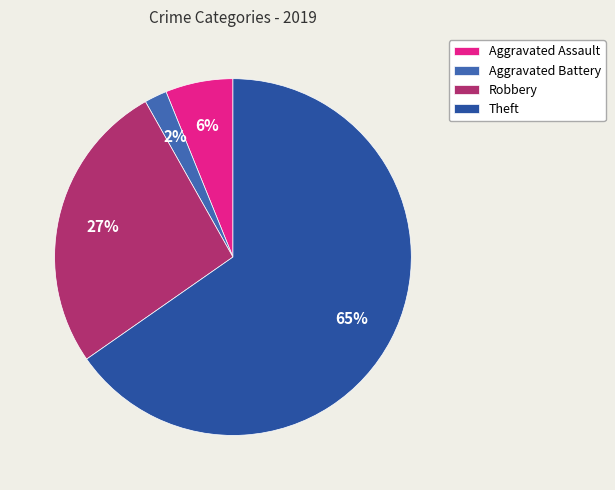

Do Aggravated Battery and Aggravated Assault together represent more than half of the pie?

No